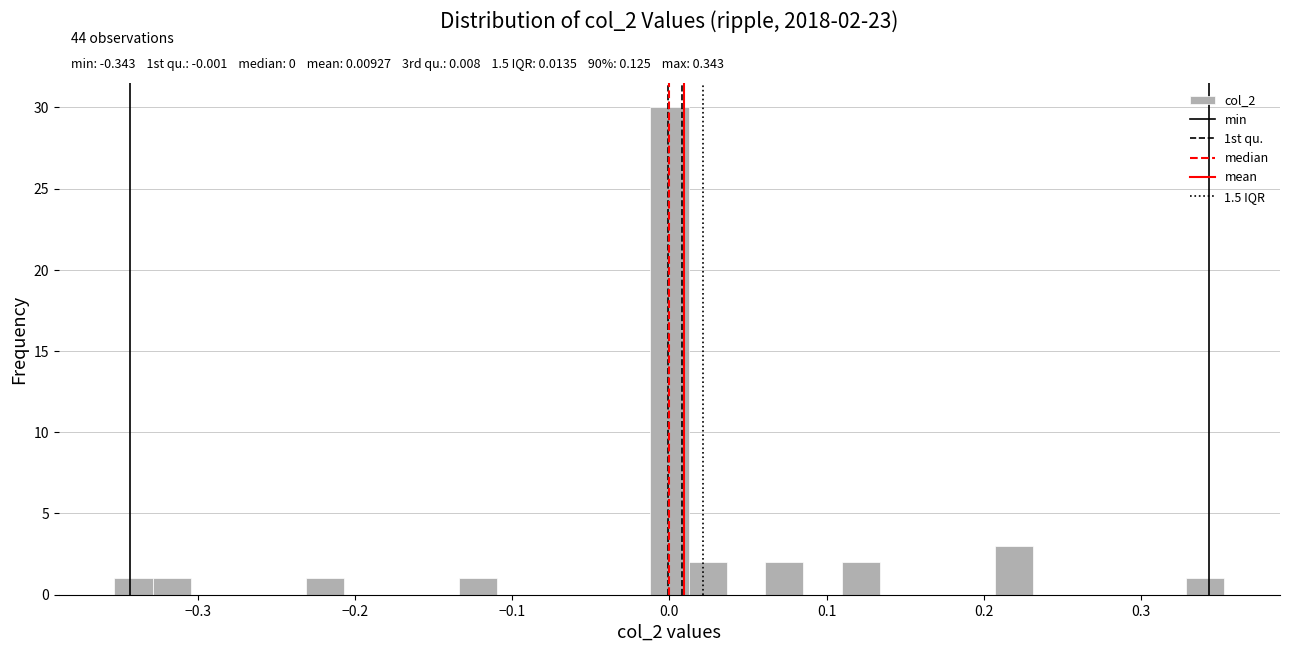

Read against the x-axis, roughly where is the centre of the tallest bar?

0.00